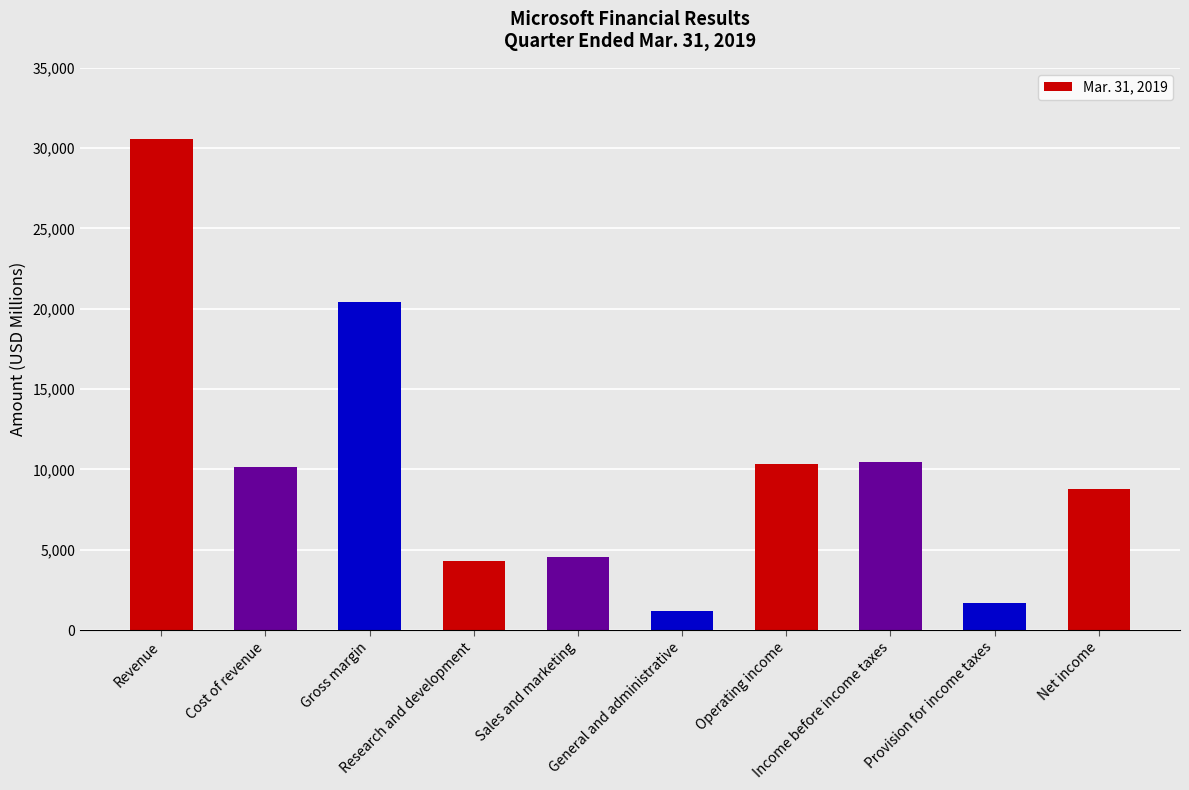

What is the approximate value at Revenue?

30571